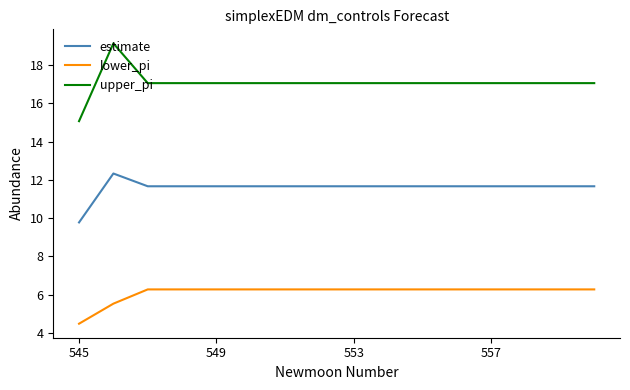

What is the minimum value for lower_pi?

4.5